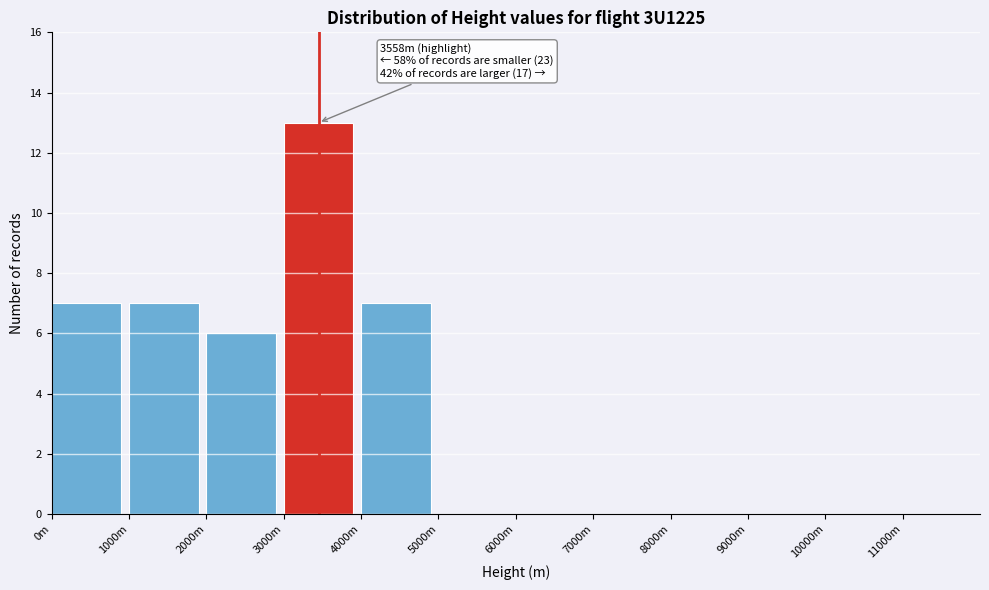

Reading left to right, transcribe all the data shown in this chart.

0m=7	1000m=7	2000m=6	3000m=13	4000m=7	5000m=0	6000m=0	7000m=0	8000m=0	9000m=0	10000m=0	11000m=0